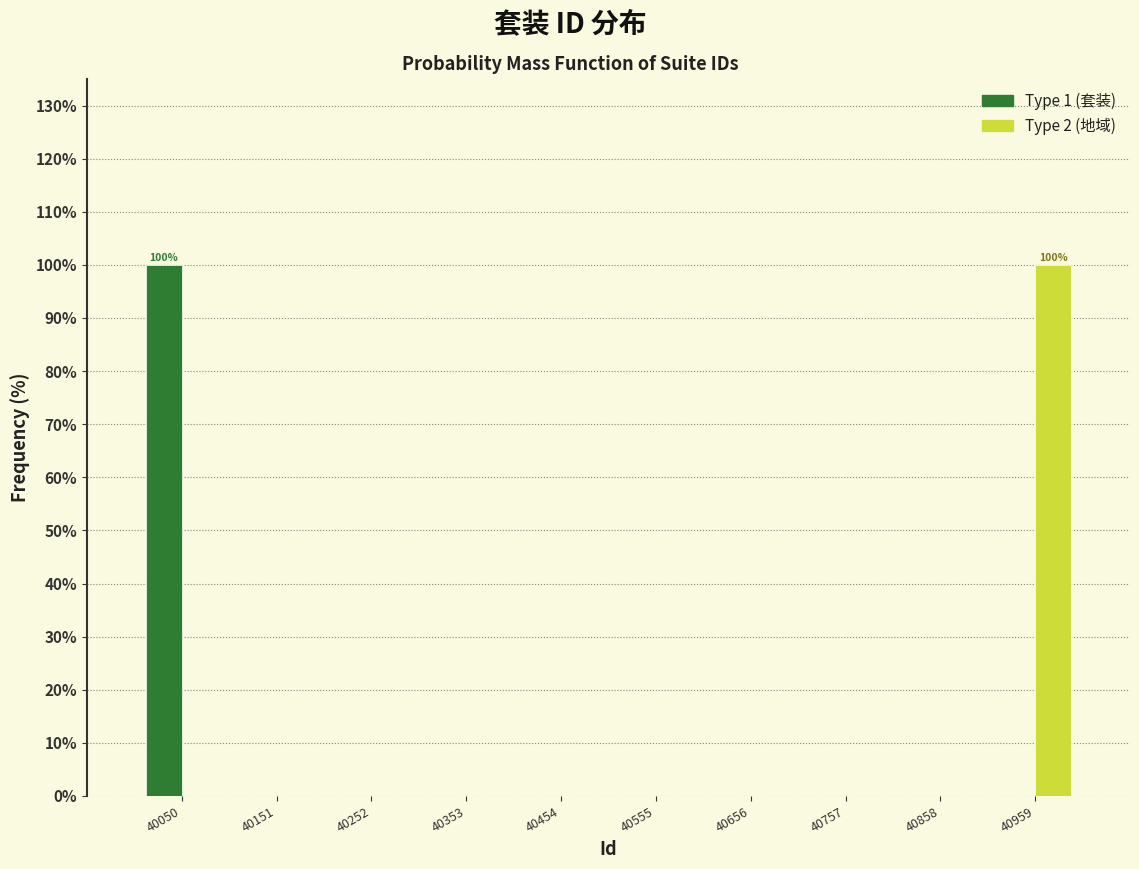

In the Type 1 (套装) series, which range on the x-axis has the tallest bar?

40000 to 40100